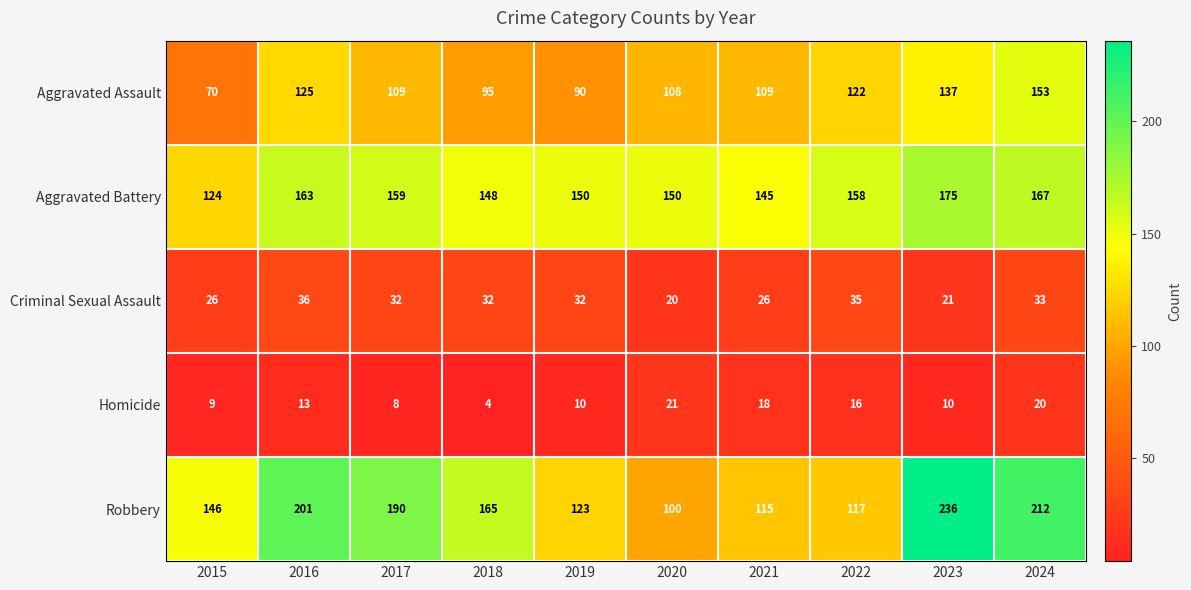

Which category has the highest value in the Aggravated Battery series?

2023